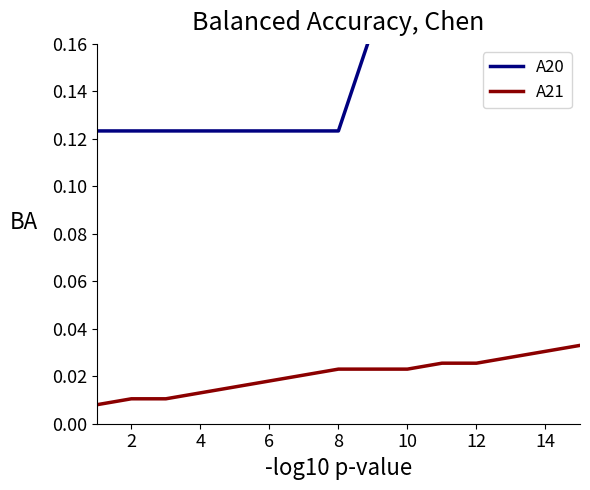

What is the average value of the A20 series?

0.2